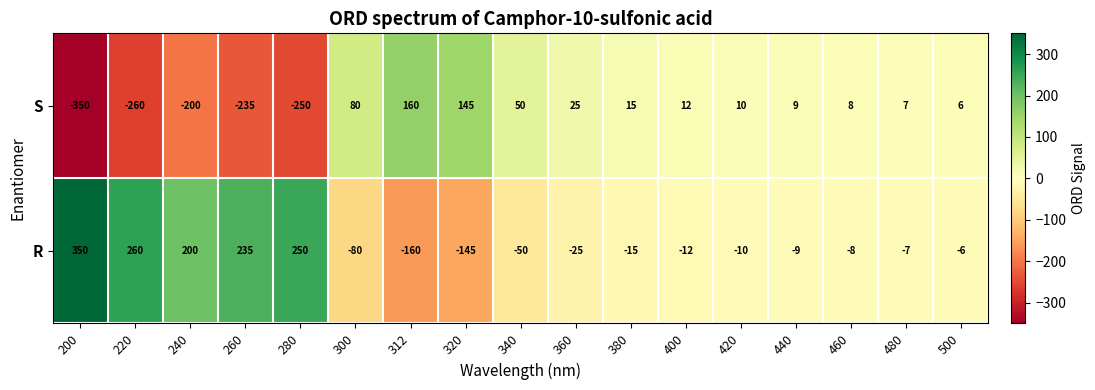

Is the value of R at 240 greater than the value of S at 220?

Yes